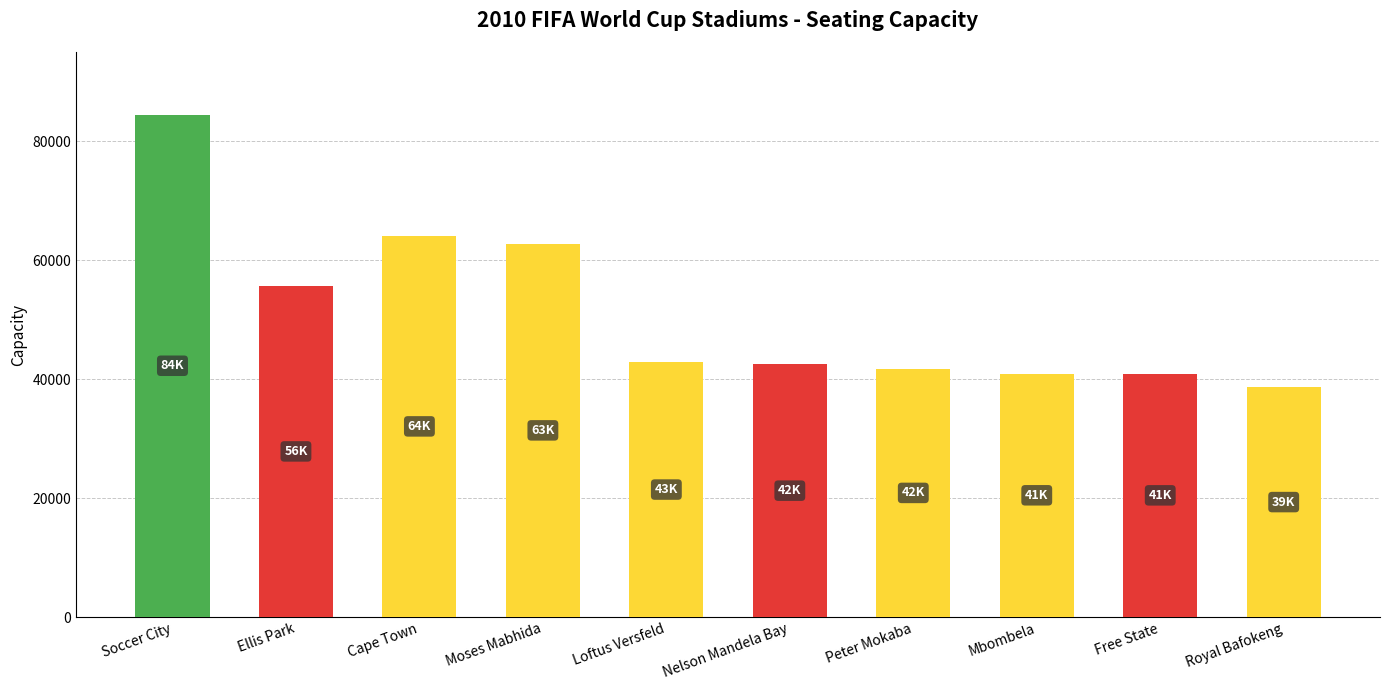

How many data points are less than 42858?

5